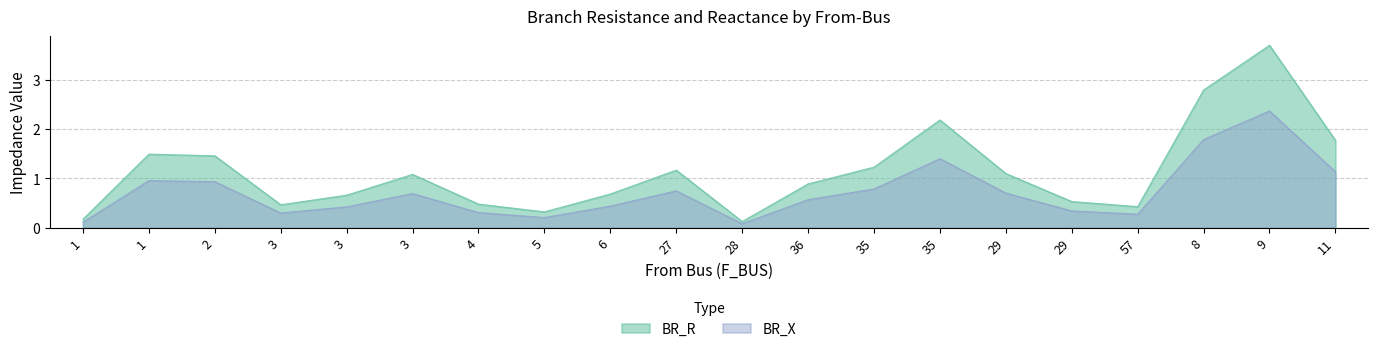

Between 35 and 28, which is larger?

35